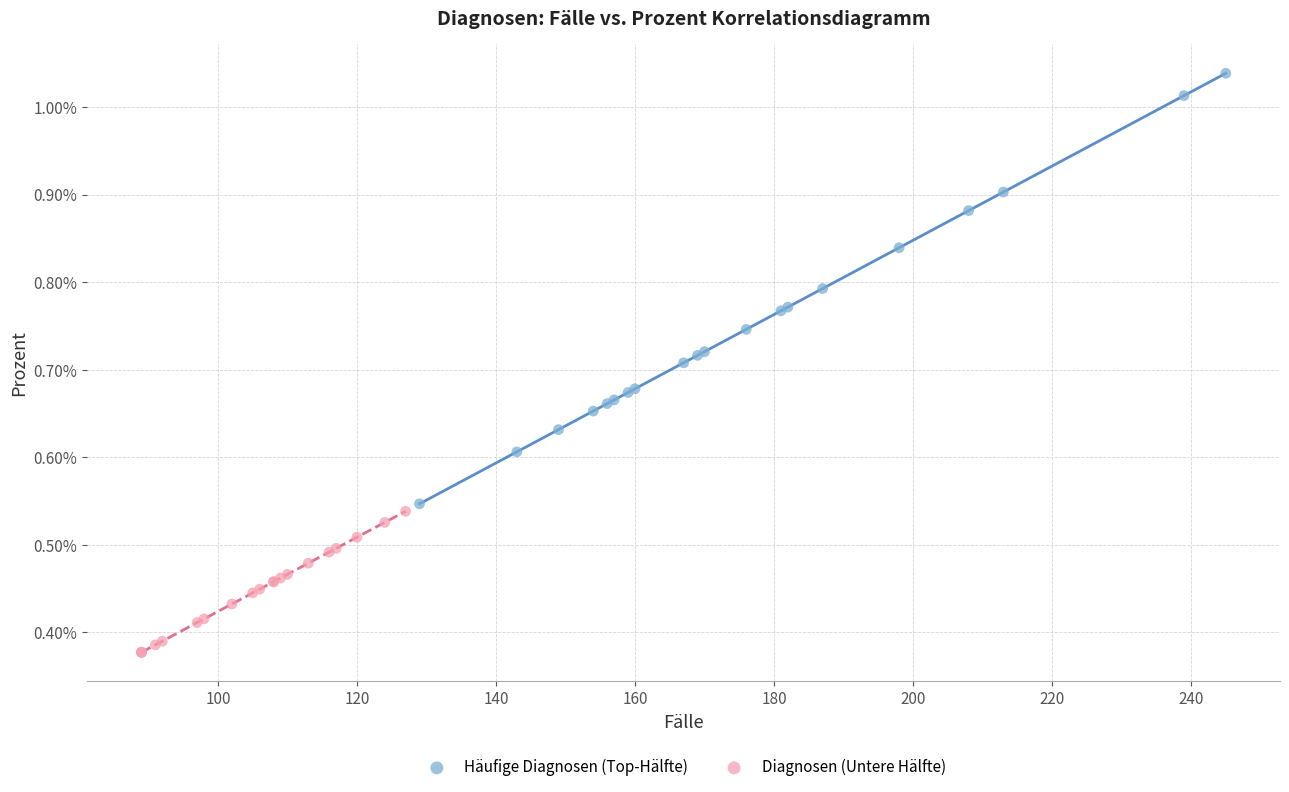

Which series has the largest Y range (max minus min)?

Häufige Diagnosen (Top-Hälfte)